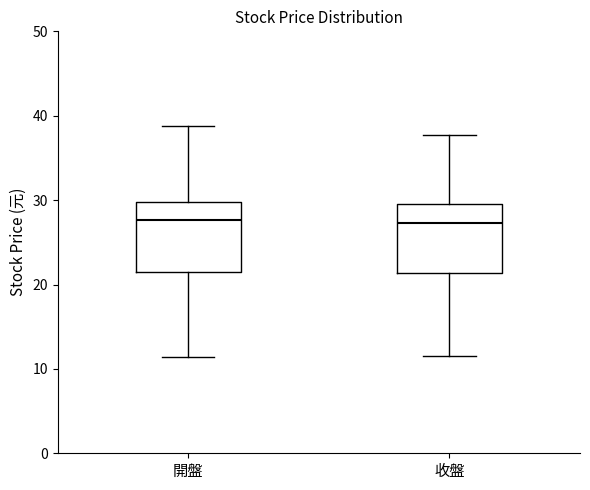

Where does the median line of the box for 開盤 sit on the y-axis? The values are not printed on the chart, so give them approximately, as read against the axis.

28